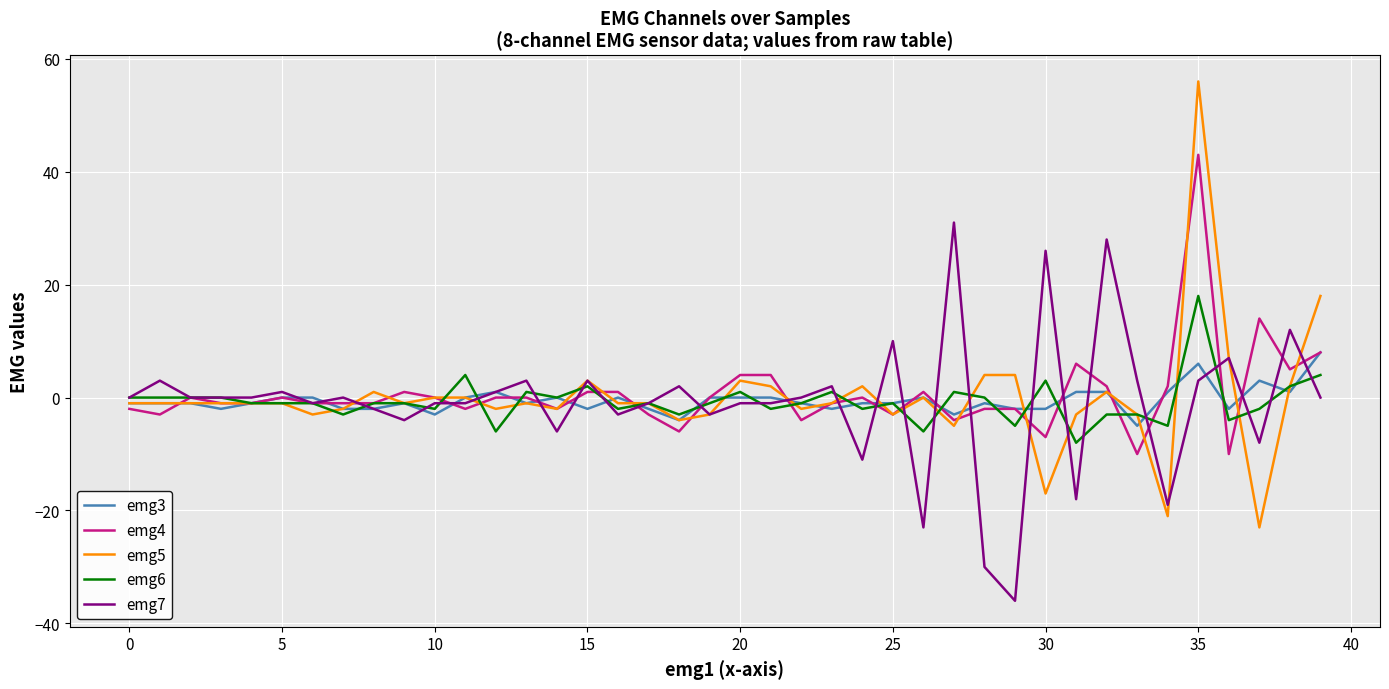

What is the greatest value displayed?

56